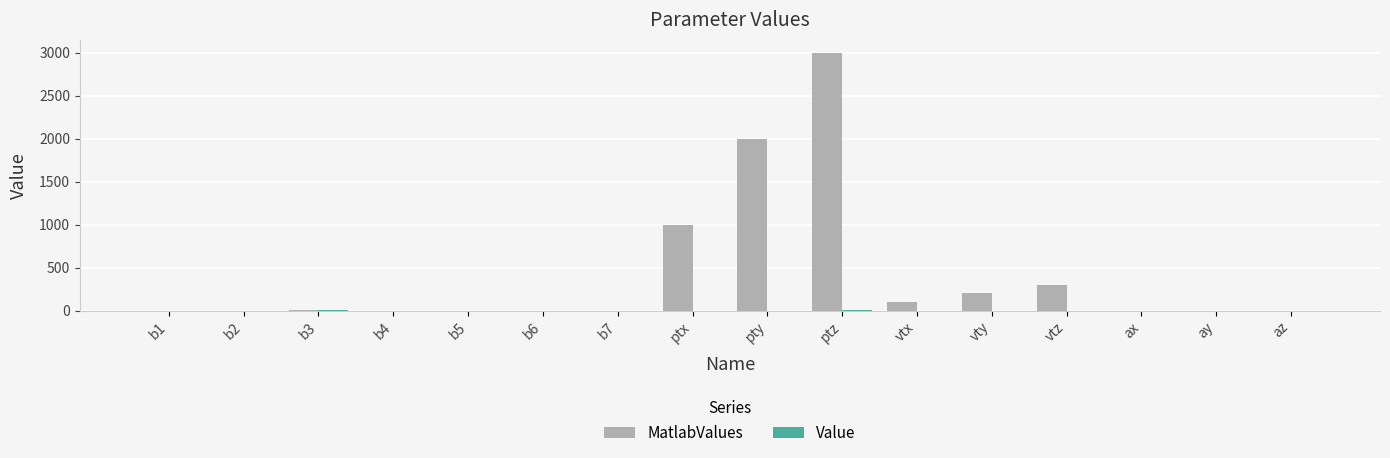

At which category does the chart reach its peak across all series?

ptz